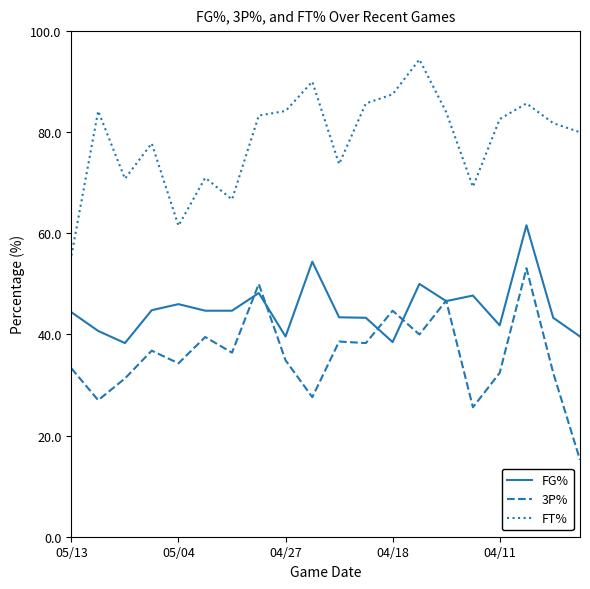

Which series ends up on top after the final intersection of FG% and 3P%?

FG%